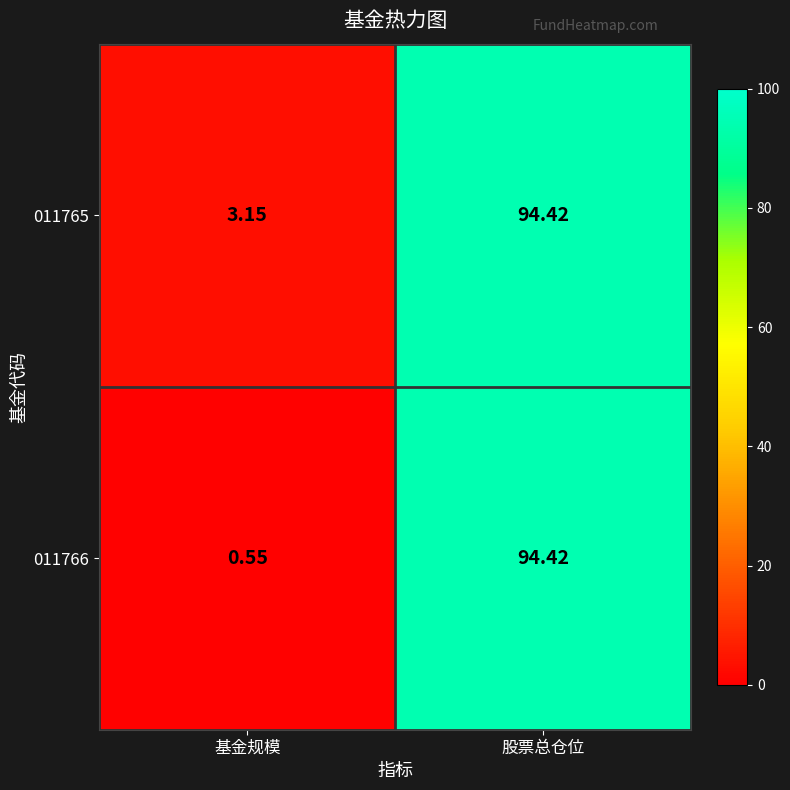

Where does the 011766 series first go above 94?

股票总仓位